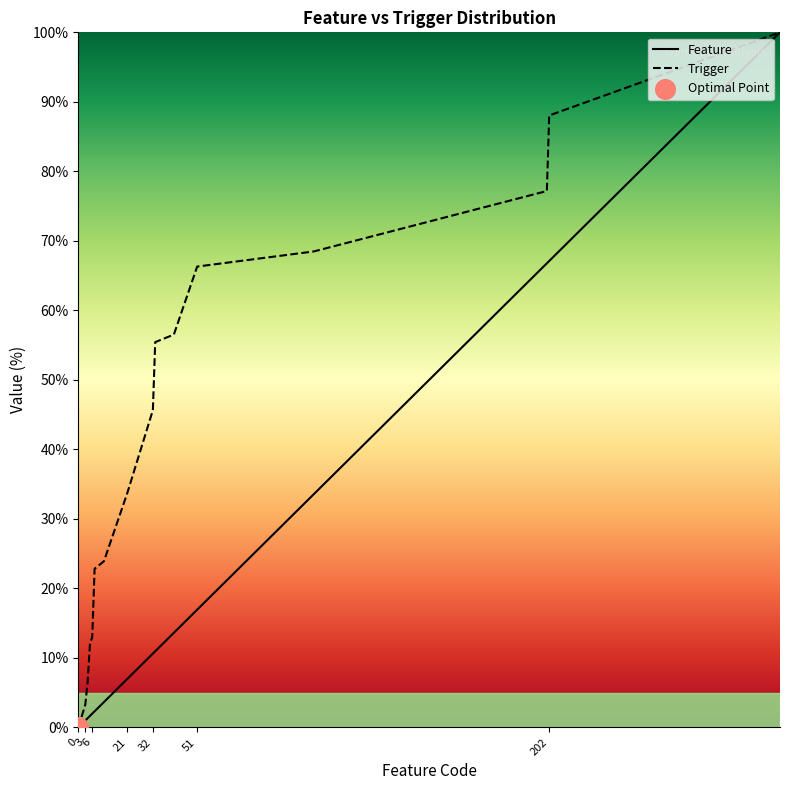

Is the value of Trigger at 11 greater than the value of Feature at 6?

Yes